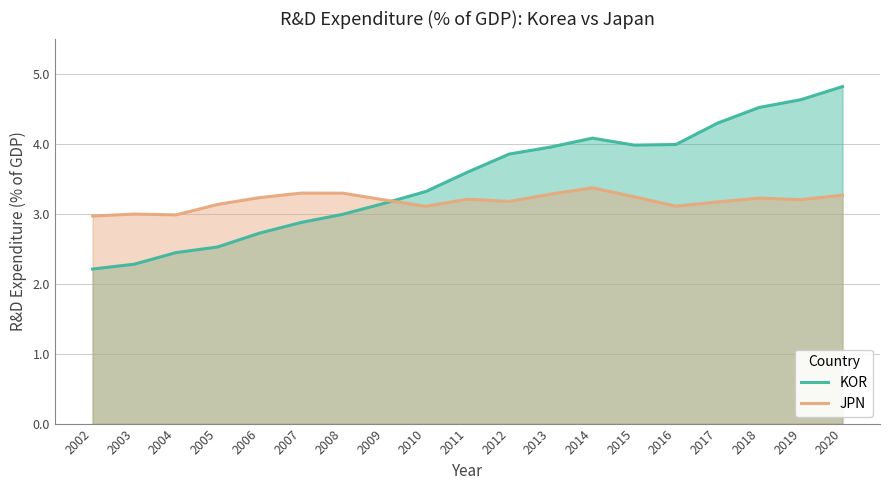

The KOR series shows 7.1 at 2020. True or false?

False